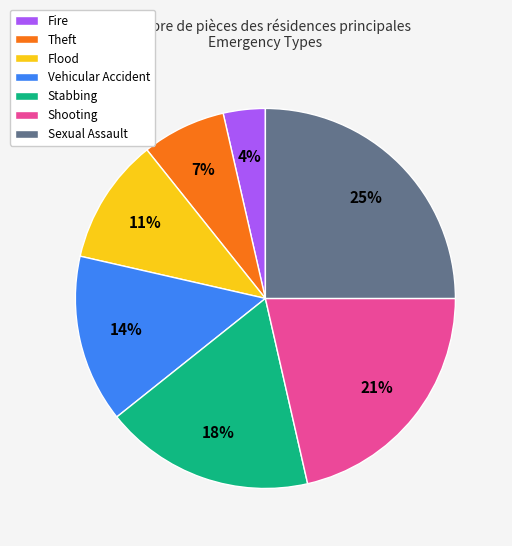

Does Flood represent more than half of the total?

No